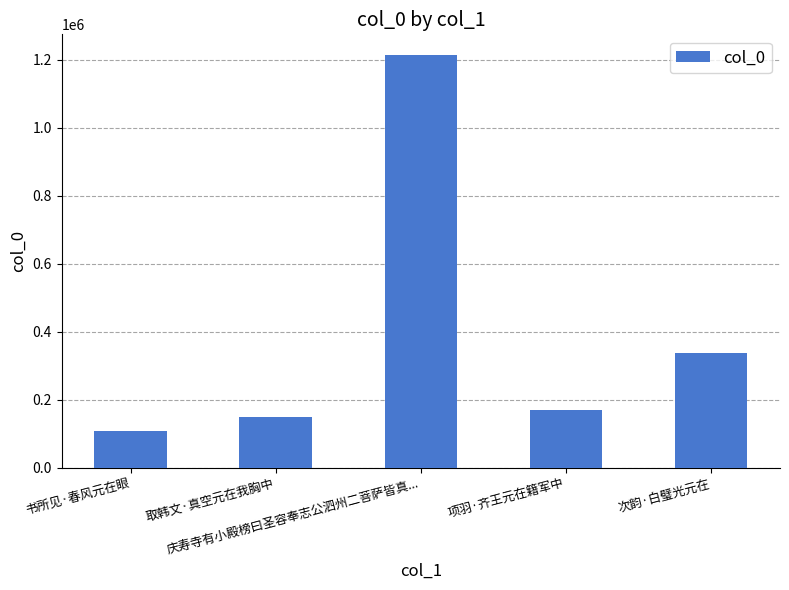

What is the label of the 4th bar from the left?

项羽·齐王元在籍军中